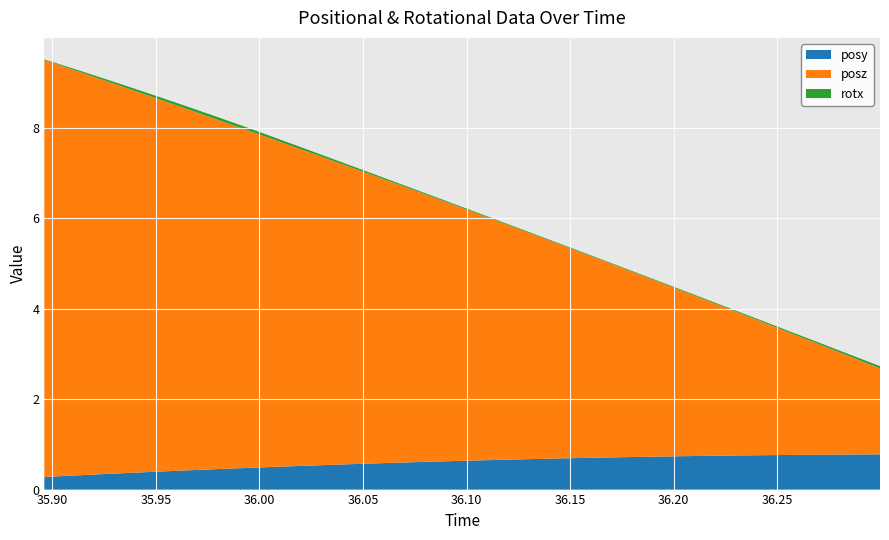

Reading right to left, transcribe all the data shown in this chart.

posy: 0.8	0.8	0.8	0.8	0.8	0.8	0.7	0.7	0.7	0.7	0.7	0.7	0.7	0.7	0.6	0.6	0.6	0.6	0.6	0.5	0.5	0.5	0.5	0.5	0.4	0.4	0.4	0.3	0.3	0.3
posz: 1.9	2.2	2.4	2.7	2.9	3.2	3.4	3.7	3.9	4.2	4.4	4.7	5.0	5.2	5.5	5.7	6.0	6.2	6.5	6.7	7.0	7.2	7.5	7.7	8.0	8.2	8.5	8.7	9.0	9.2
rotx: 0.0	0.0	0.0	0.0	0.0	0.0	0.0	0.0	0.0	0.0	0.0	0.0	0.0	0.0	0.0	0.0	0.0	0.0	0.0	0.0	0.0	0.1	0.1	0.1	0.1	0.1	0.0	0.0	0.0	0.0